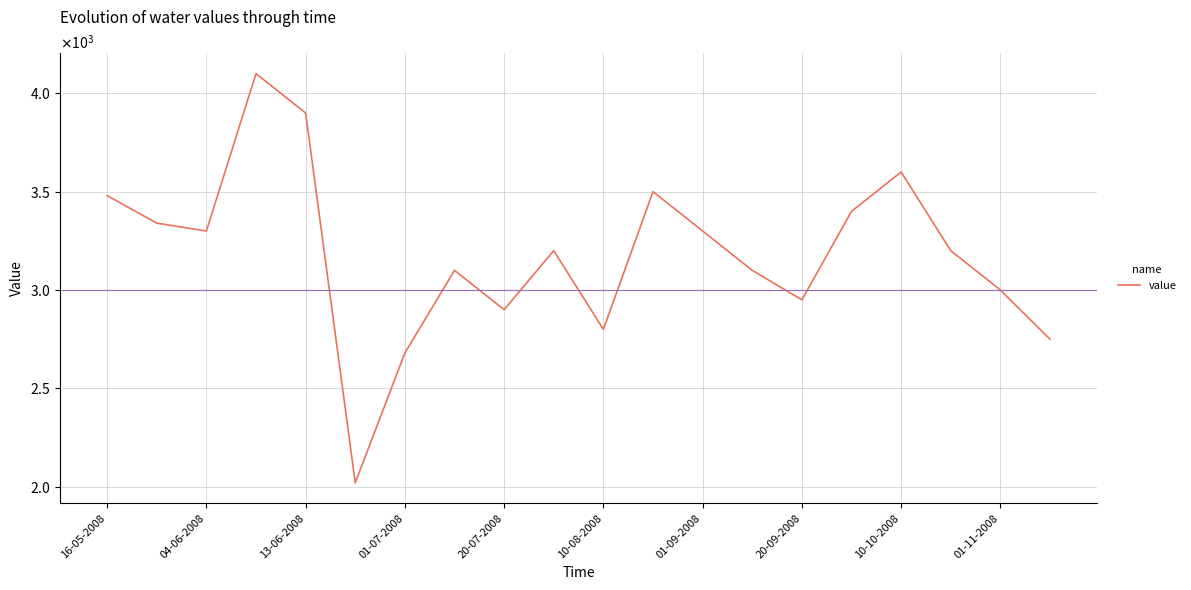

Is this an area chart (filled region under the line)?

No